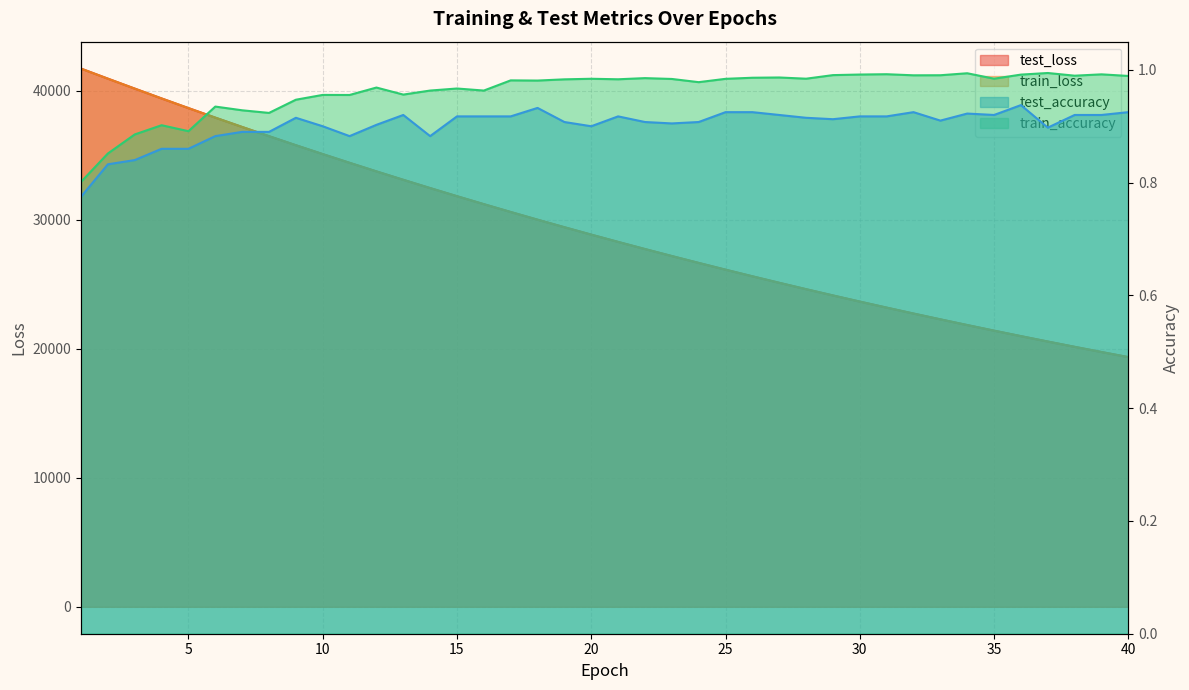

What is the value of the test_accuracy point at the 35th from the left?

0.9